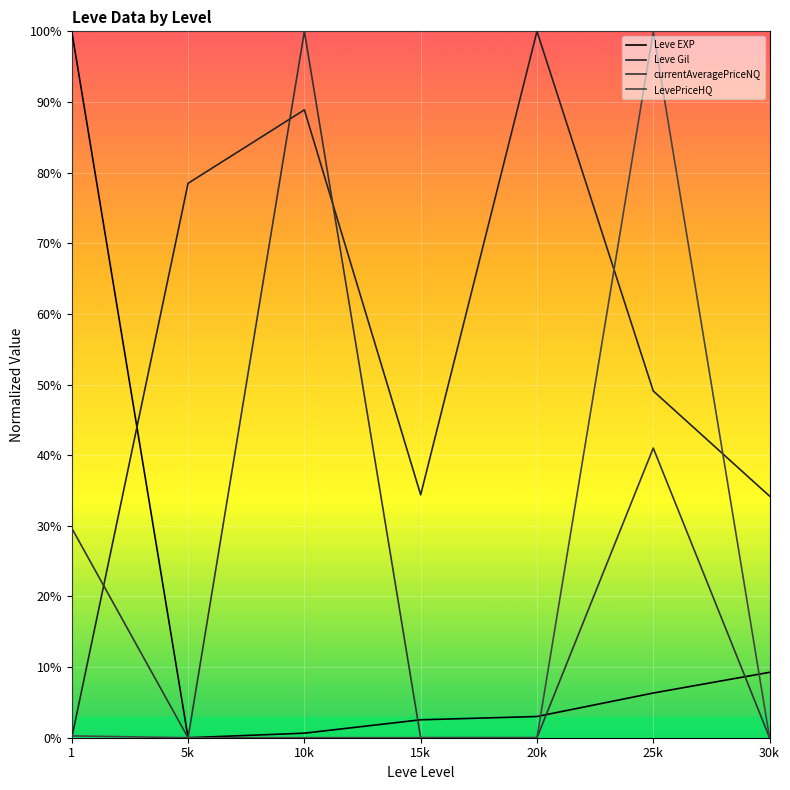

Which has a higher value, 20k or 15k?

20k